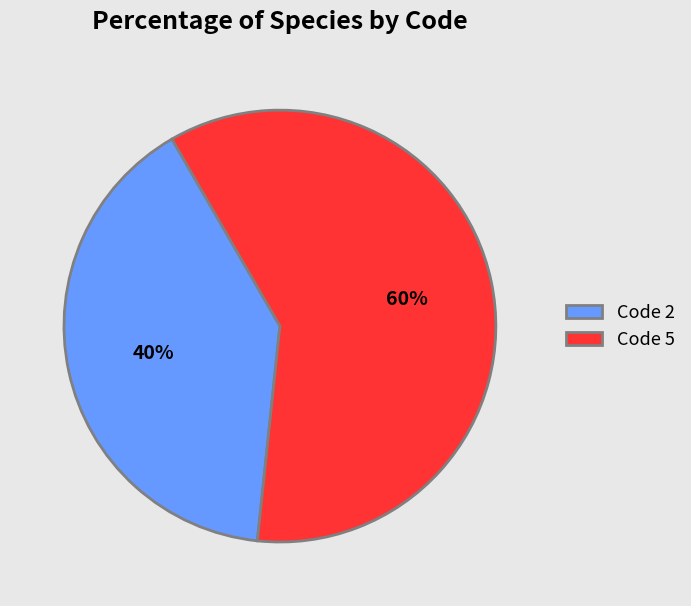

Approximately how many times larger is the value at Code 5 compared to Code 2?

1.5